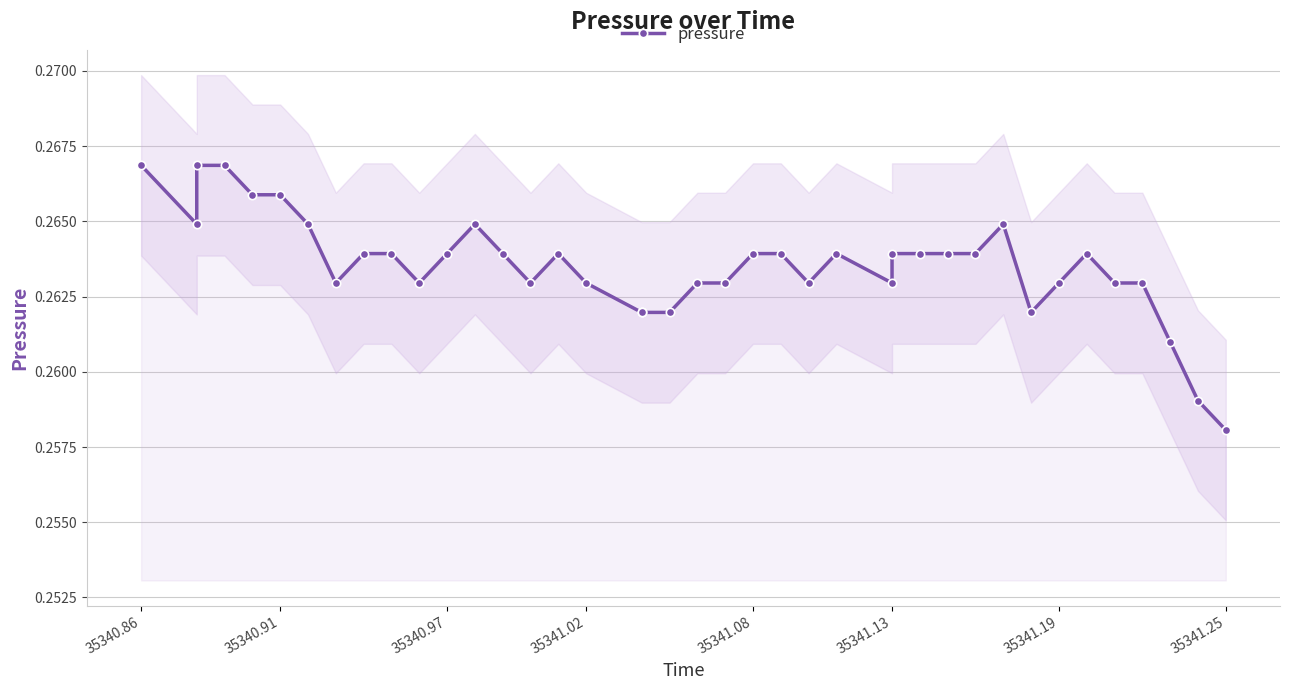

Which category has the highest value across all series?

35340.86